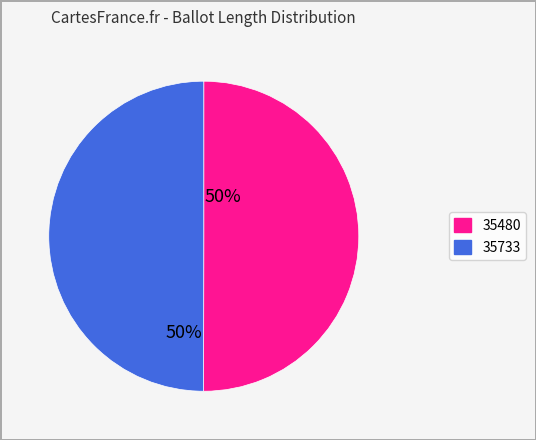

Is it true that 35733 is 50% of the pie?

True